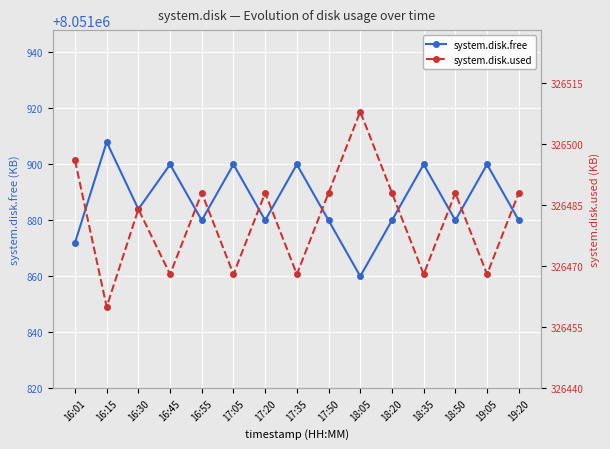

At which category does the chart reach its peak across all series?

16:15